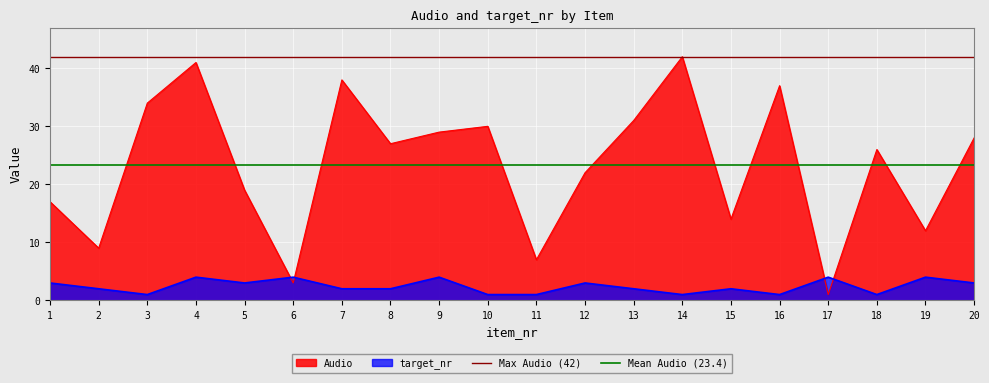

List the labels in order of Audio value, smallest first.

17, 6, 11, 2, 19, 15, 1, 5, 12, 18, 8, 20, 9, 10, 13, 3, 16, 7, 4, 14